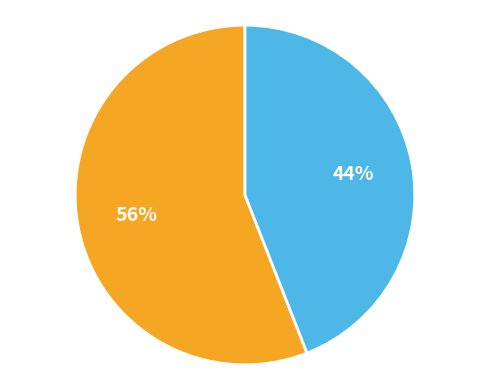

Is there any slice that represents more than half of the pie?

Yes